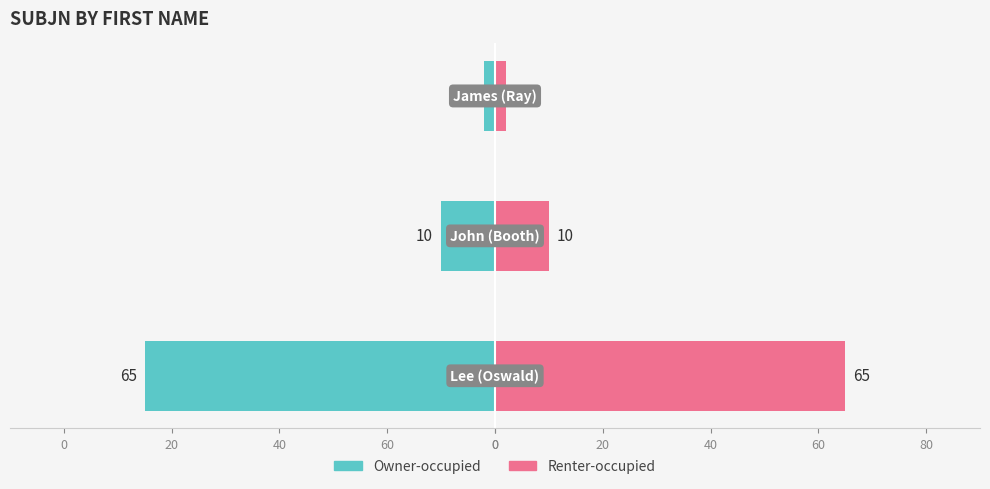

Count the Owner-occupied values in the range -65 to -2.

3